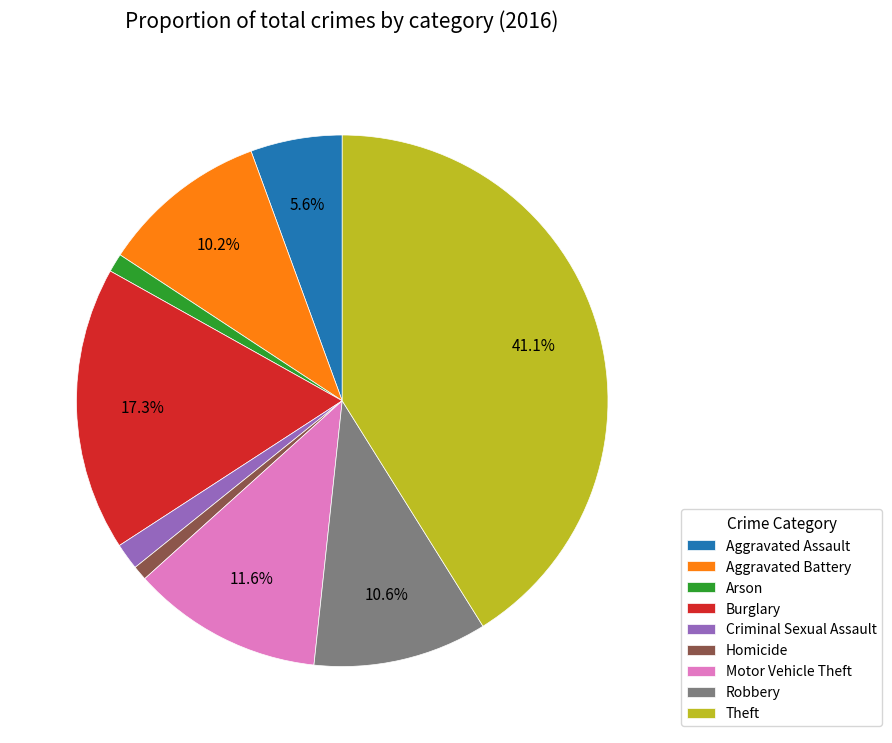

Do Motor Vehicle Theft and Burglary together represent more than half of the pie?

No